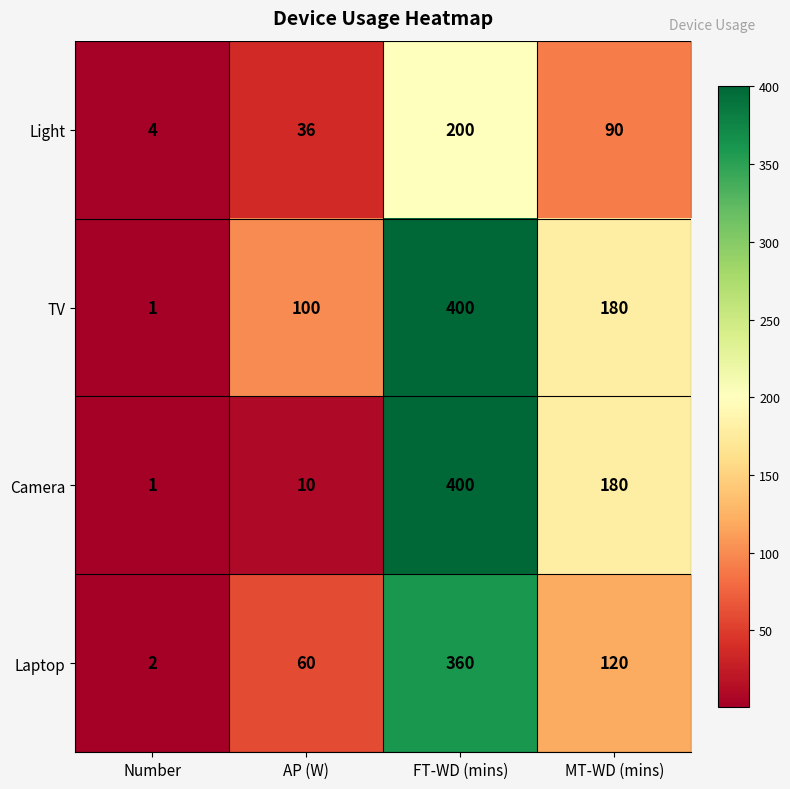

At which label does Camera reach its peak?

FT-WD (mins)